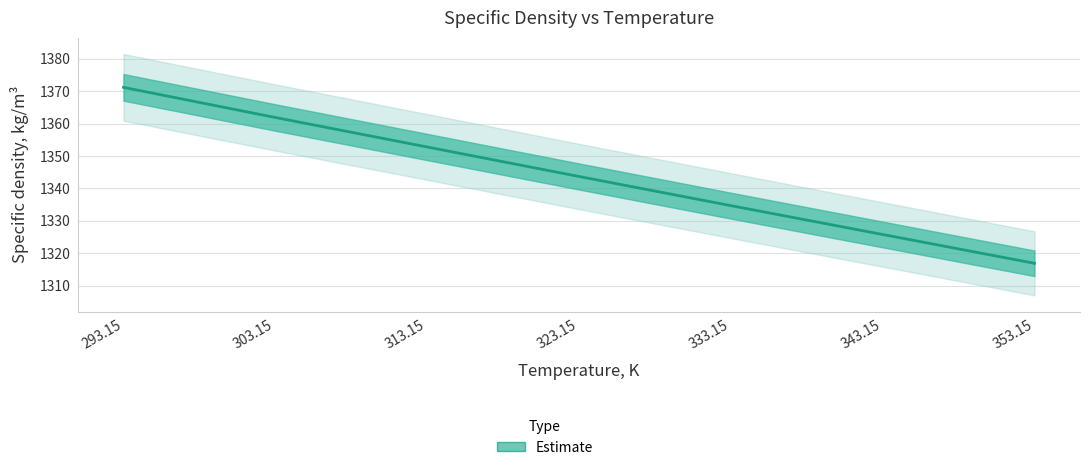

Is this an area chart (filled region under the line)?

No